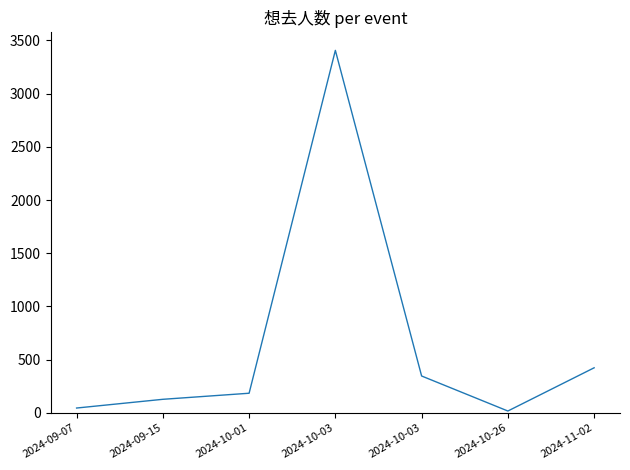

What is the difference between the maximum and minimum values?

3388